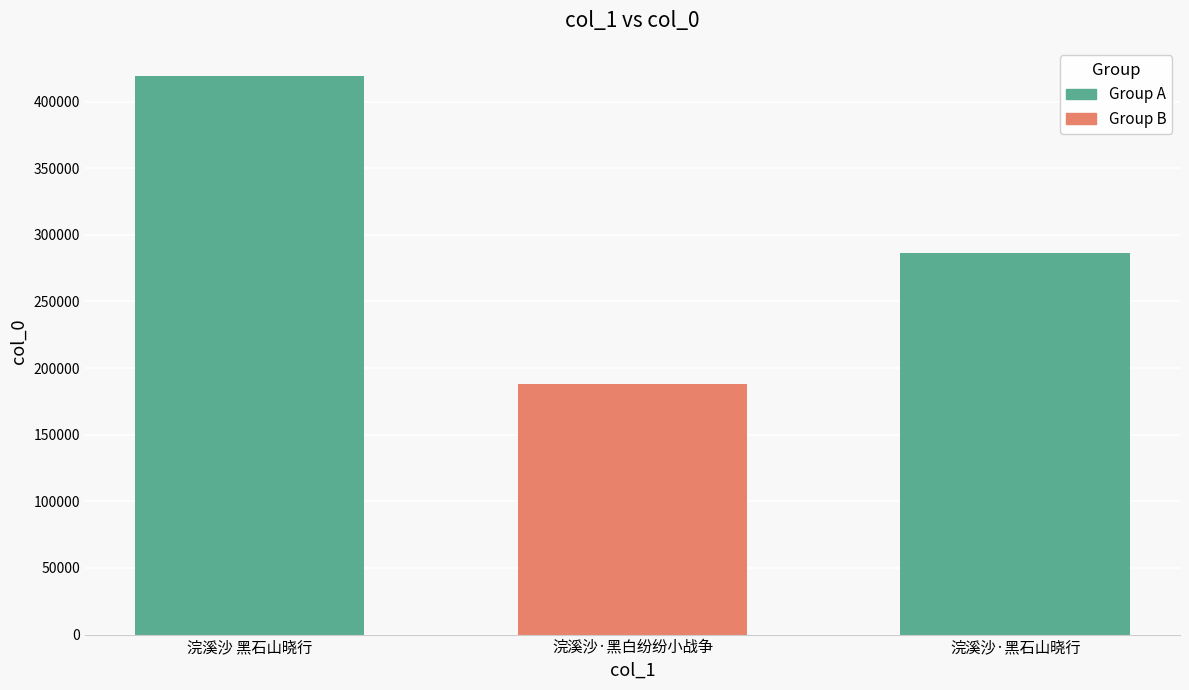

What is the sum of all values?

894263